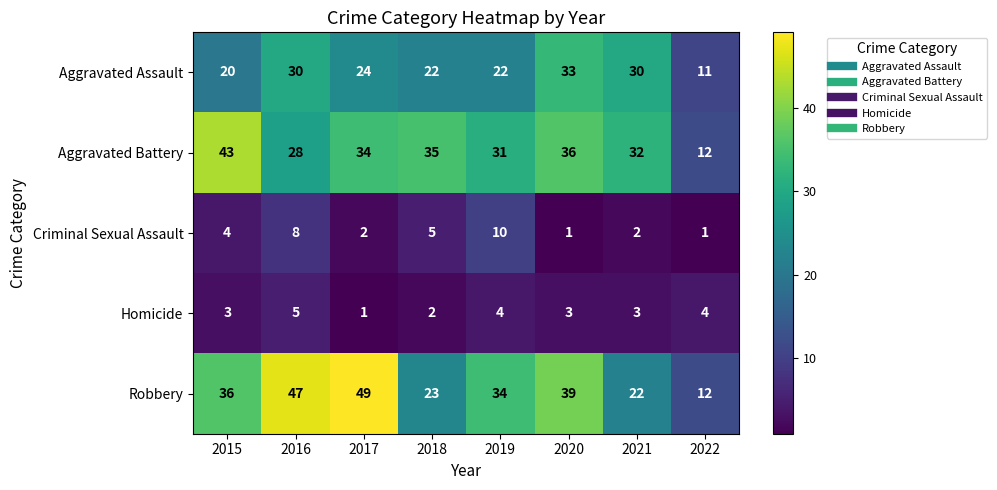

Which series has the largest total across all categories?

Robbery